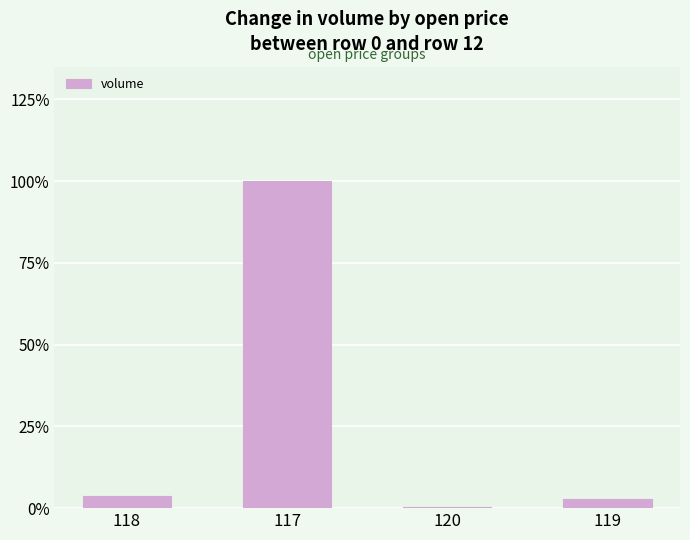

Are the bars horizontal?

No